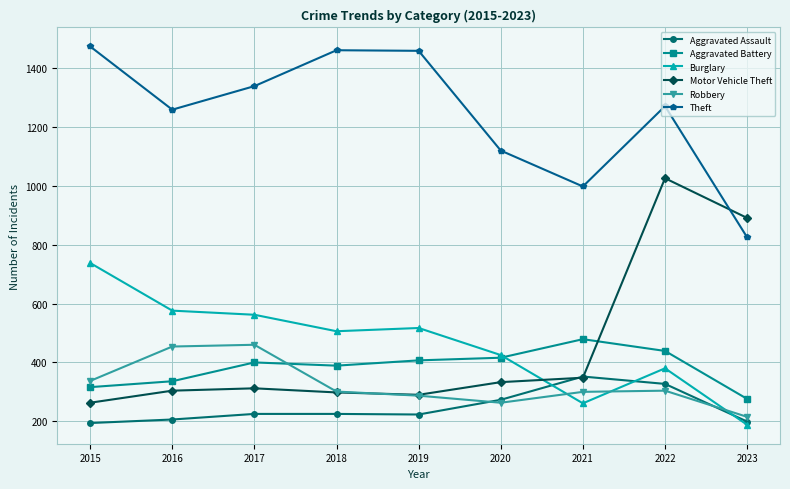

How many intersections are there between Aggravated Battery and Burglary?

1